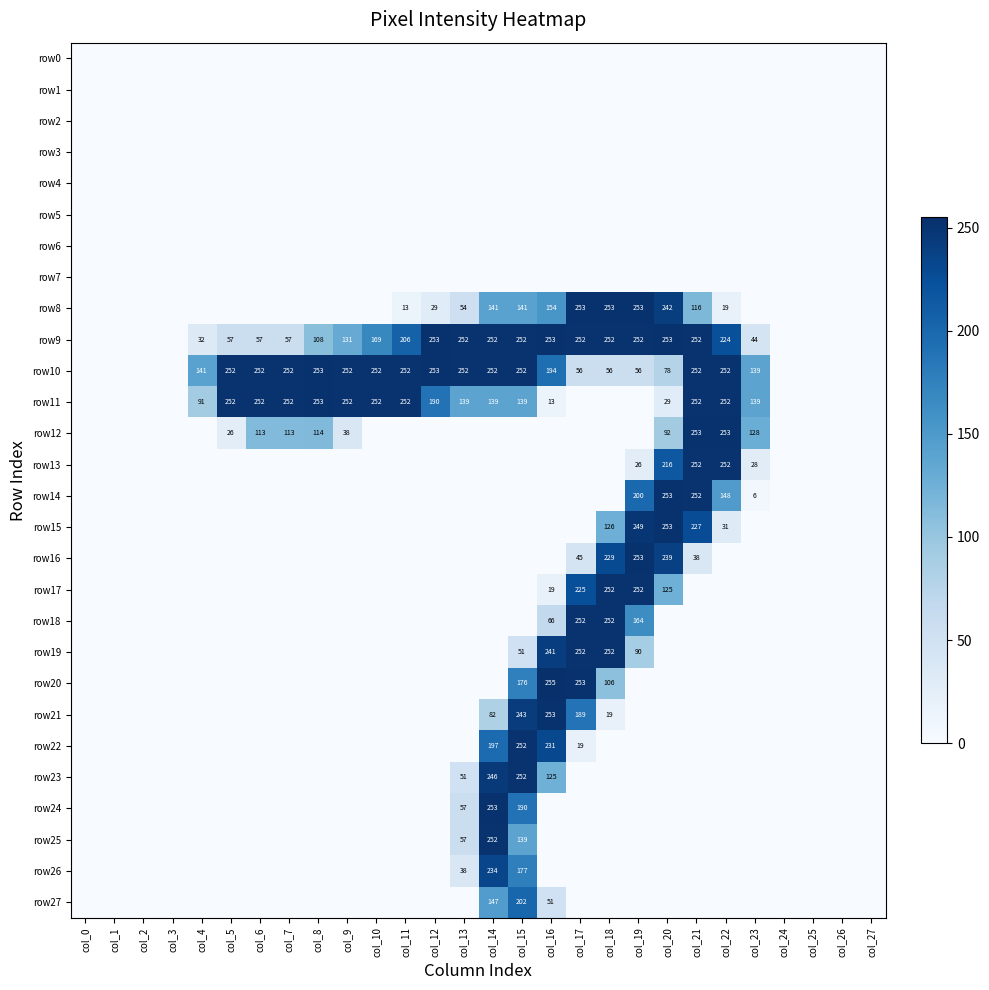

What is the difference between the highest and lowest values at col_8?

253